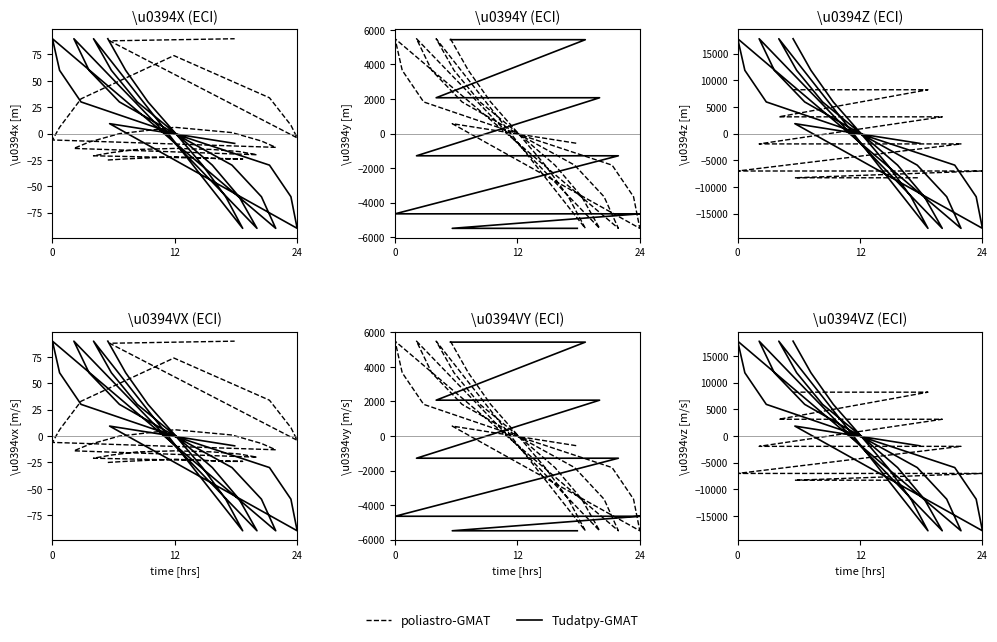

What is the smallest value displayed?

-17780.0